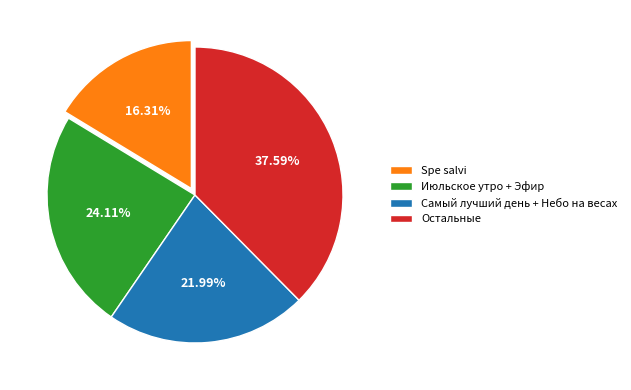

Rank the categories by value from highest to lowest.

Остальные, Июльское утро + Эфир, Самый лучший день + Небо на весах, Spe salvi